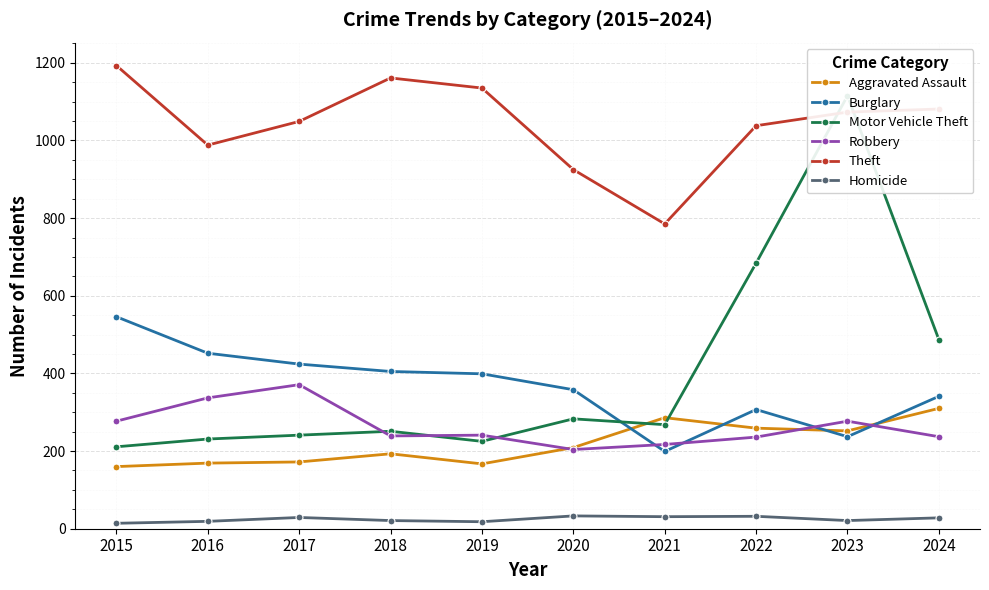

Where is the first local maximum for Burglary?

2022